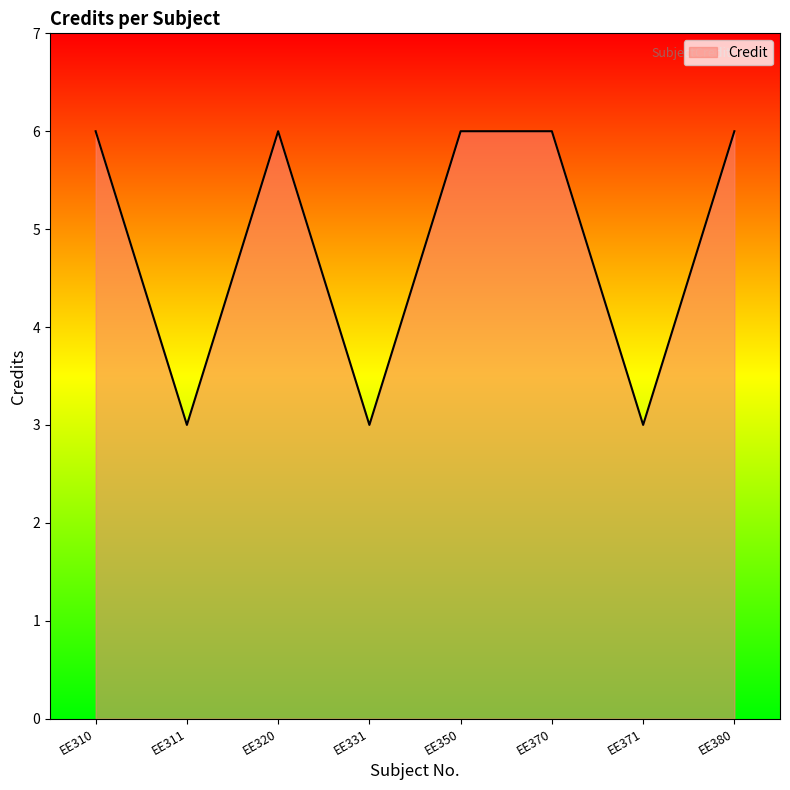

Does the chart display data point markers on the line(s)?

No